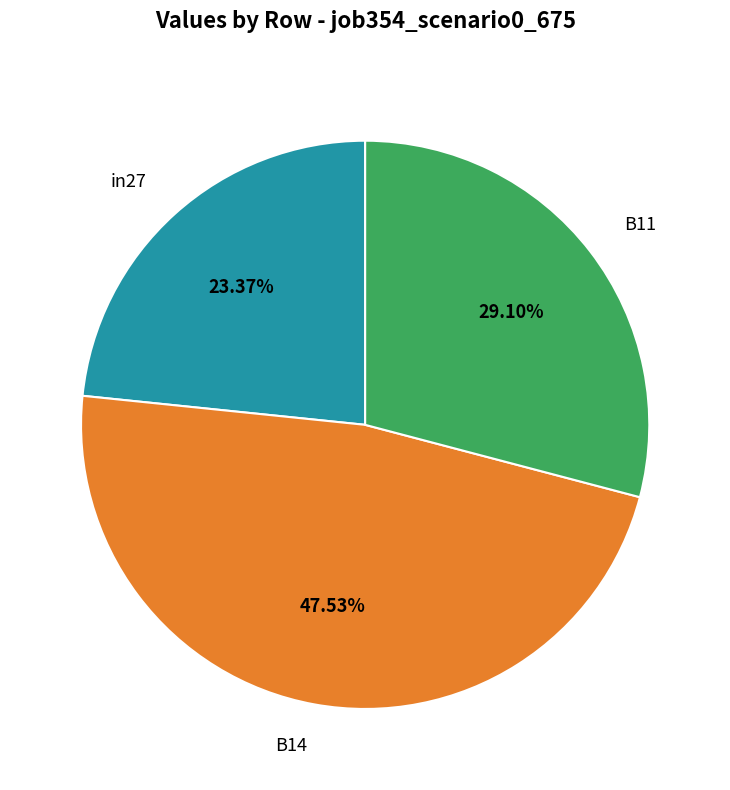

To the nearest percent, what is the difference between the B11 and in27 slice percentages?

6%